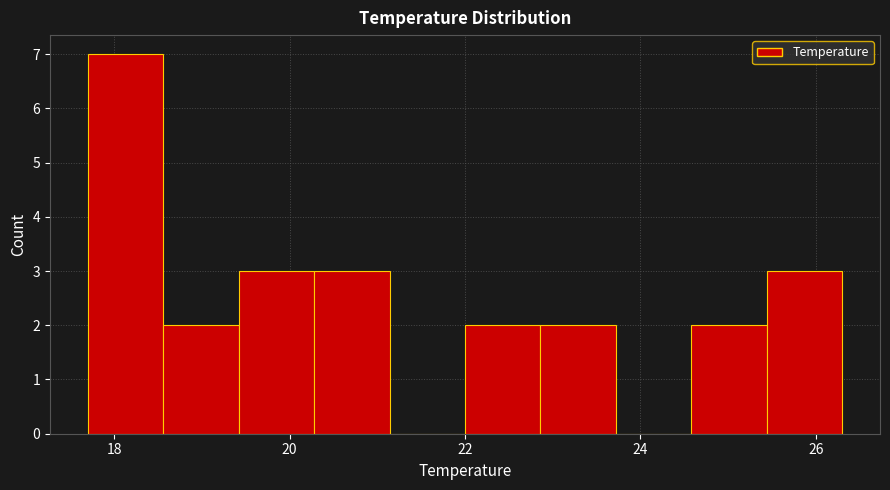

Over which range of the x-axis is the bar tallest?

17.70 to 18.56